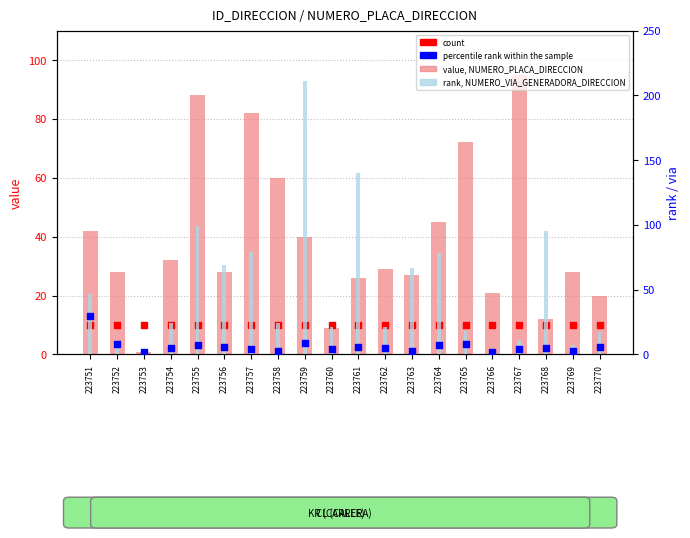

Which series contains the highest Y value?

rank, NUMERO_VIA_GENERADORA_DIRECCION